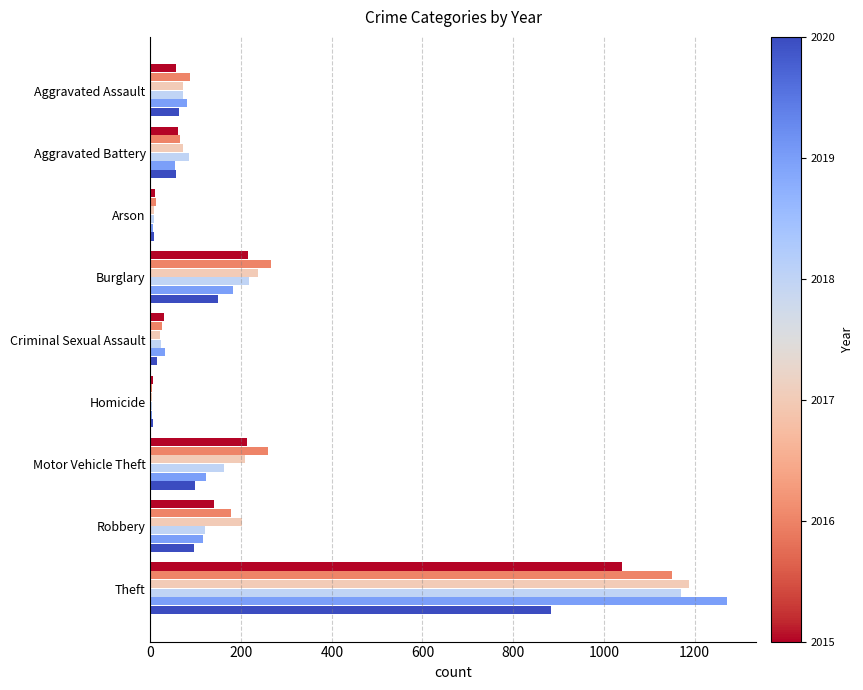

At which category is the sum across all series the highest?

Theft